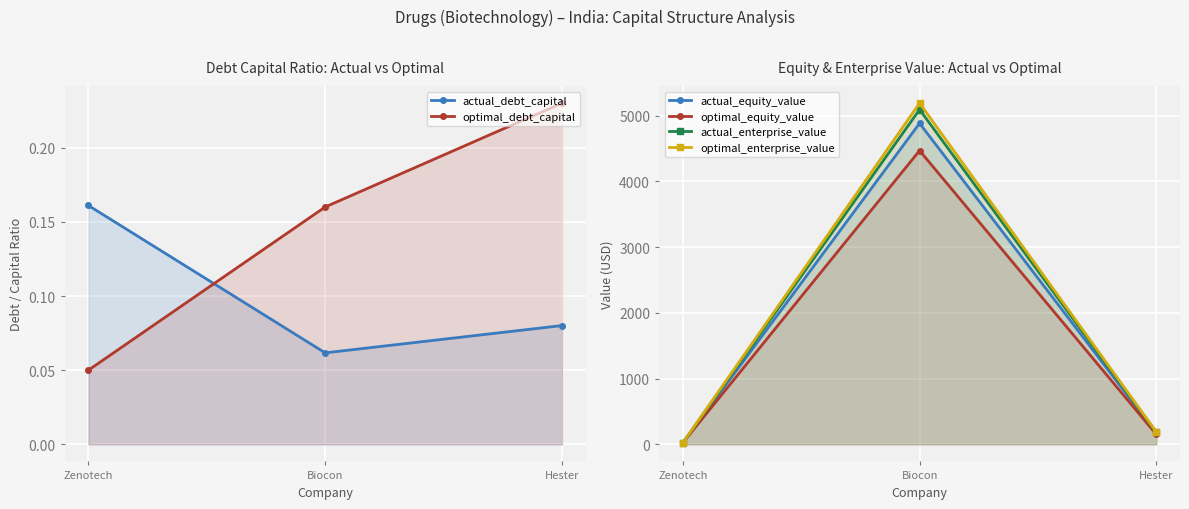

What is the difference between the second highest and minimum values in the optimal_debt_capital series?

0.1